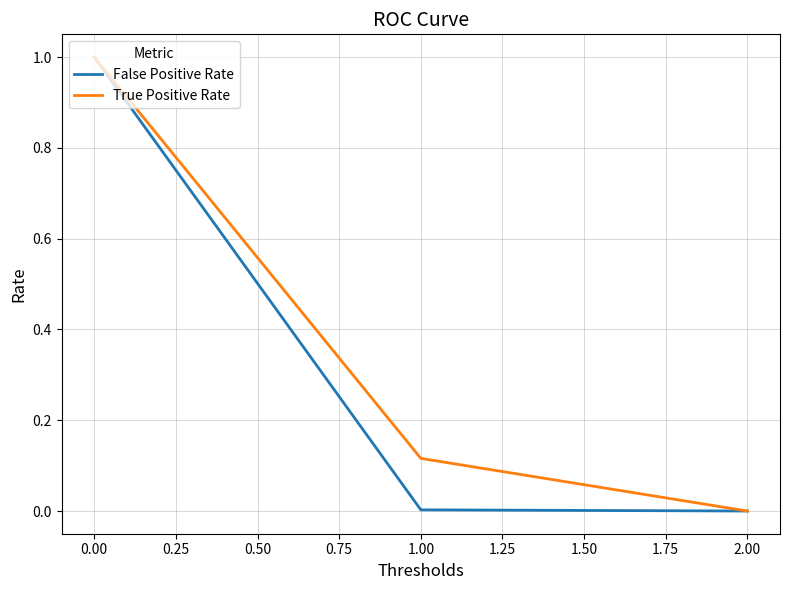

How many True Positive Rate values are between 0 and 1?

3